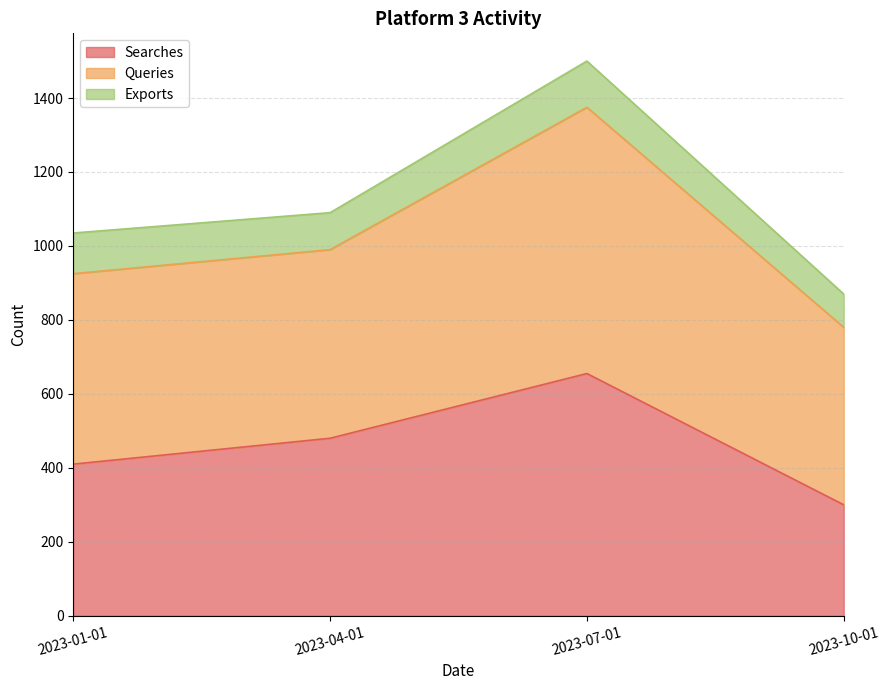

At which category is the sum across all series the highest?

2023-07-01